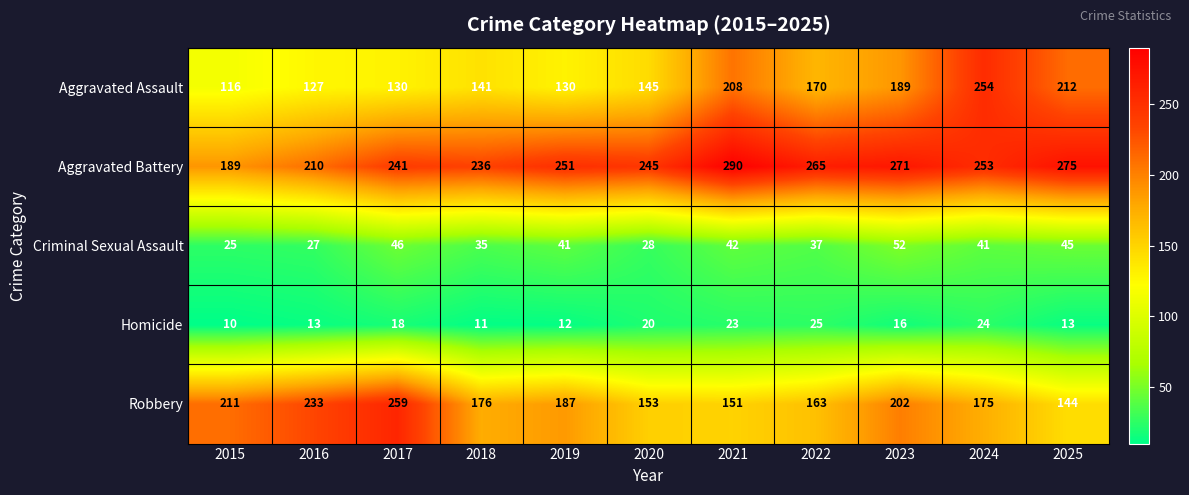

What is the sum of the Robbery values at 2020 and 2023?

355